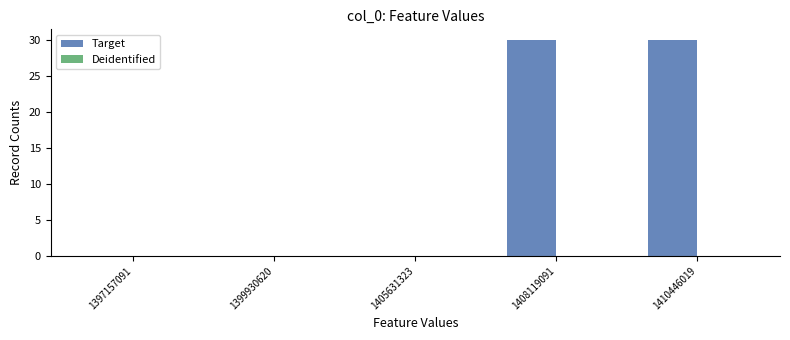

Which has a higher value, 1399930620 or 1408119091?

1408119091